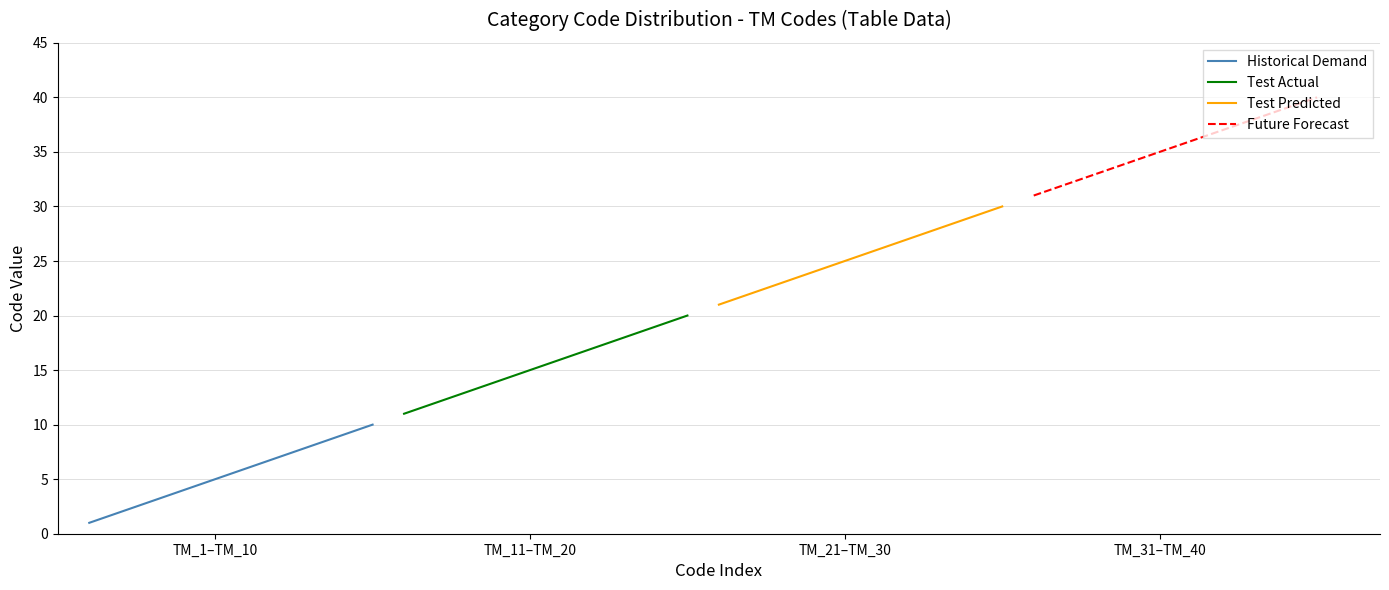

Count the Historical Demand values in the range 3 to 8.

6